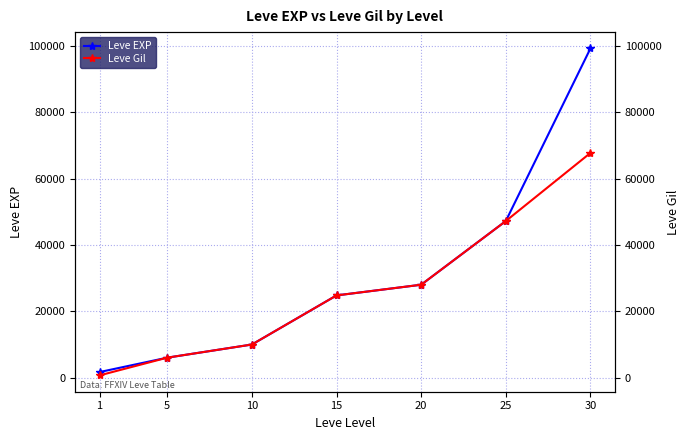

Reading left to right, list all the values displayed in this chart.

Leve EXP: 1=1690	5=6030	10=9990	15=24790	20=28010	25=47200	30=99220
Leve Gil: 1=690	5=6030	10=9990	15=24790	20=28010	25=47200	30=67730